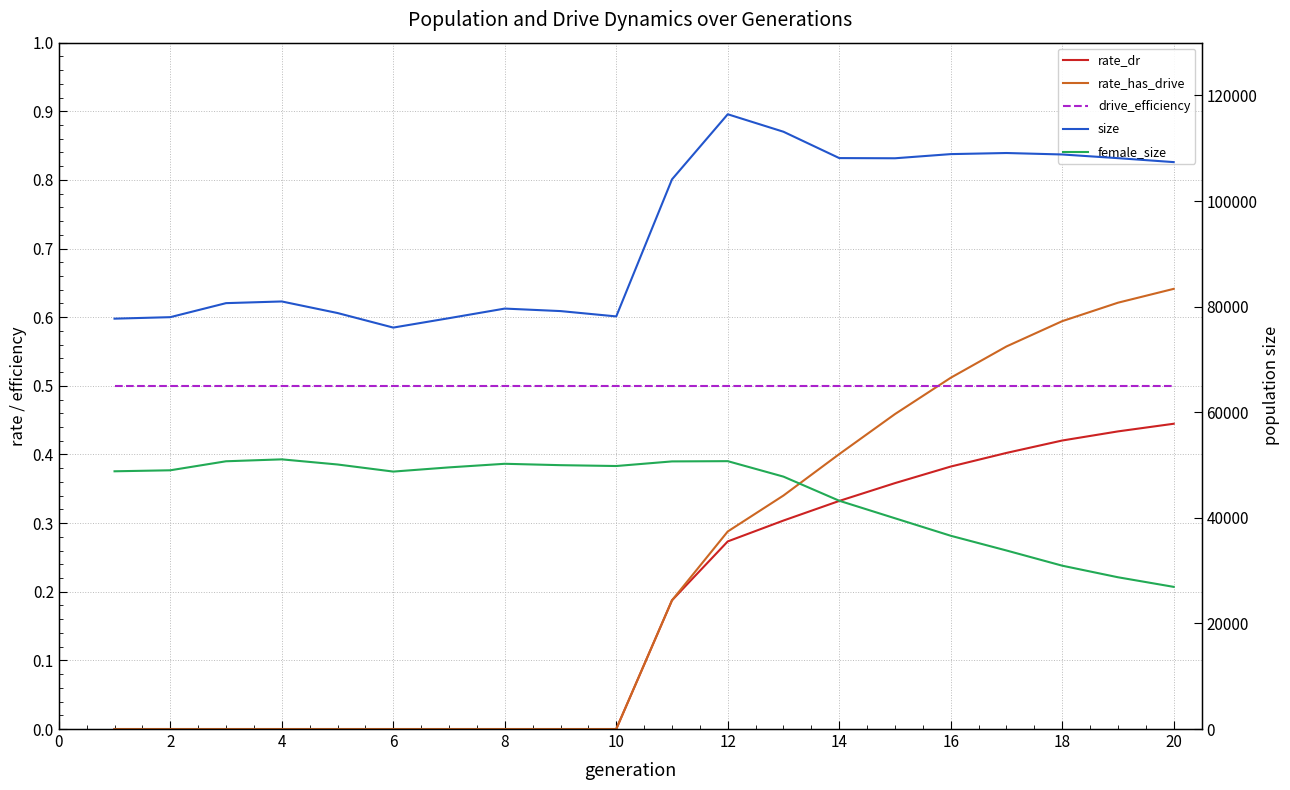

True or false: rate_dr has a value of 0.3 at 20.

False